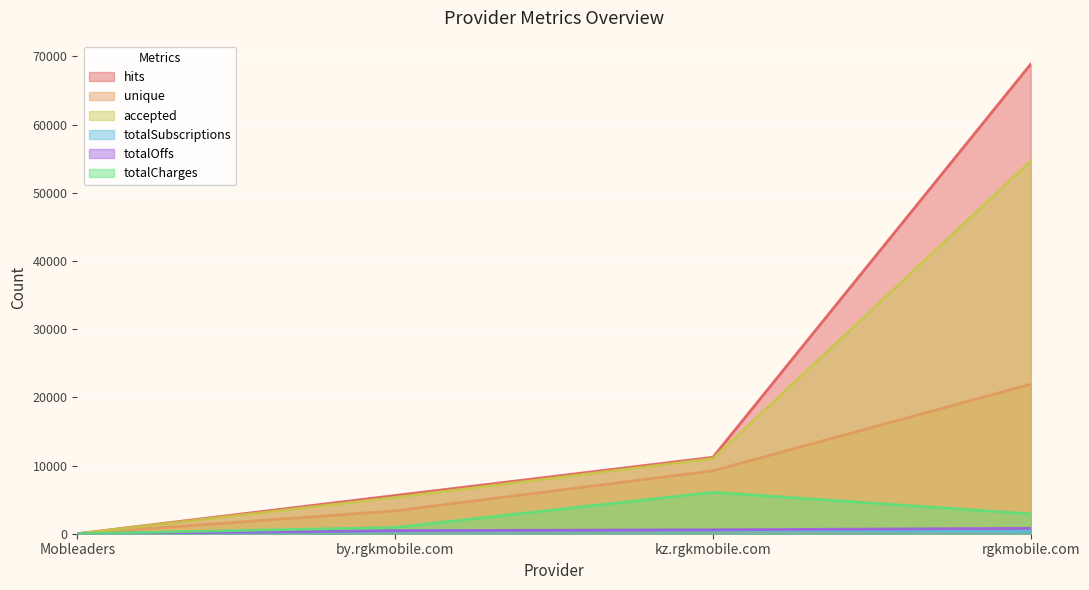

What is the label of the 4th point from the left?

rgkmobile.com